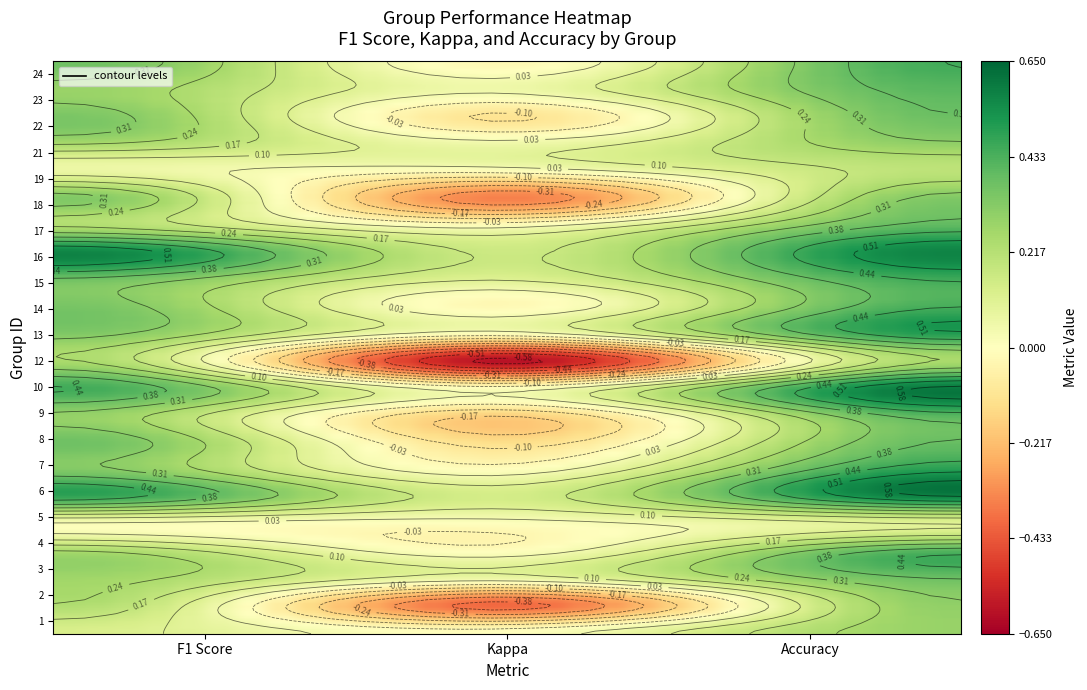

Is the value of 17 at 2 greater than the value of 3 at 4?

No